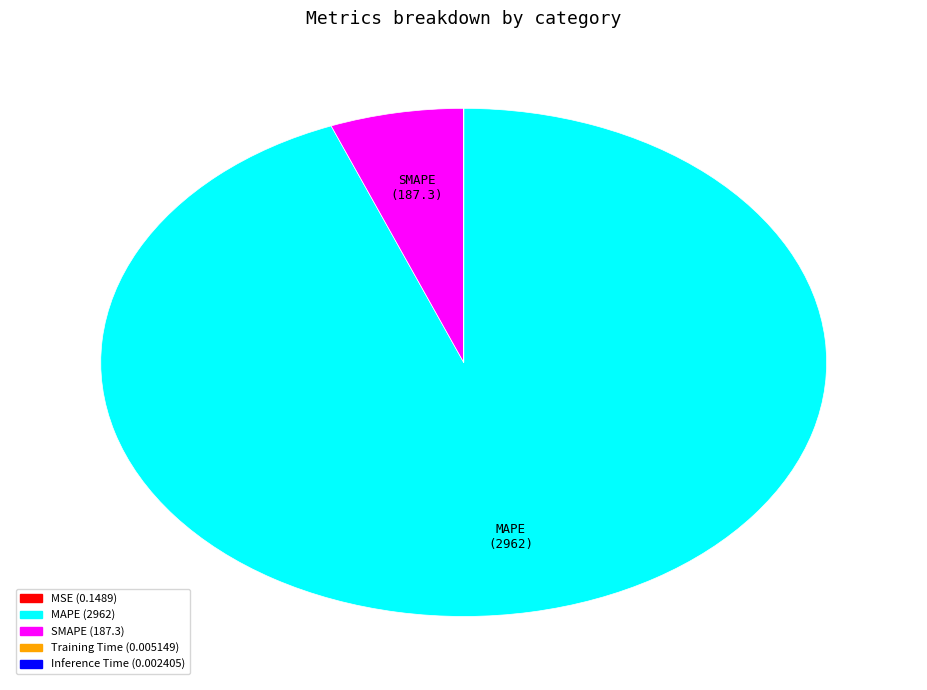

True or false: SMAPE accounts for 14% of the total.

False